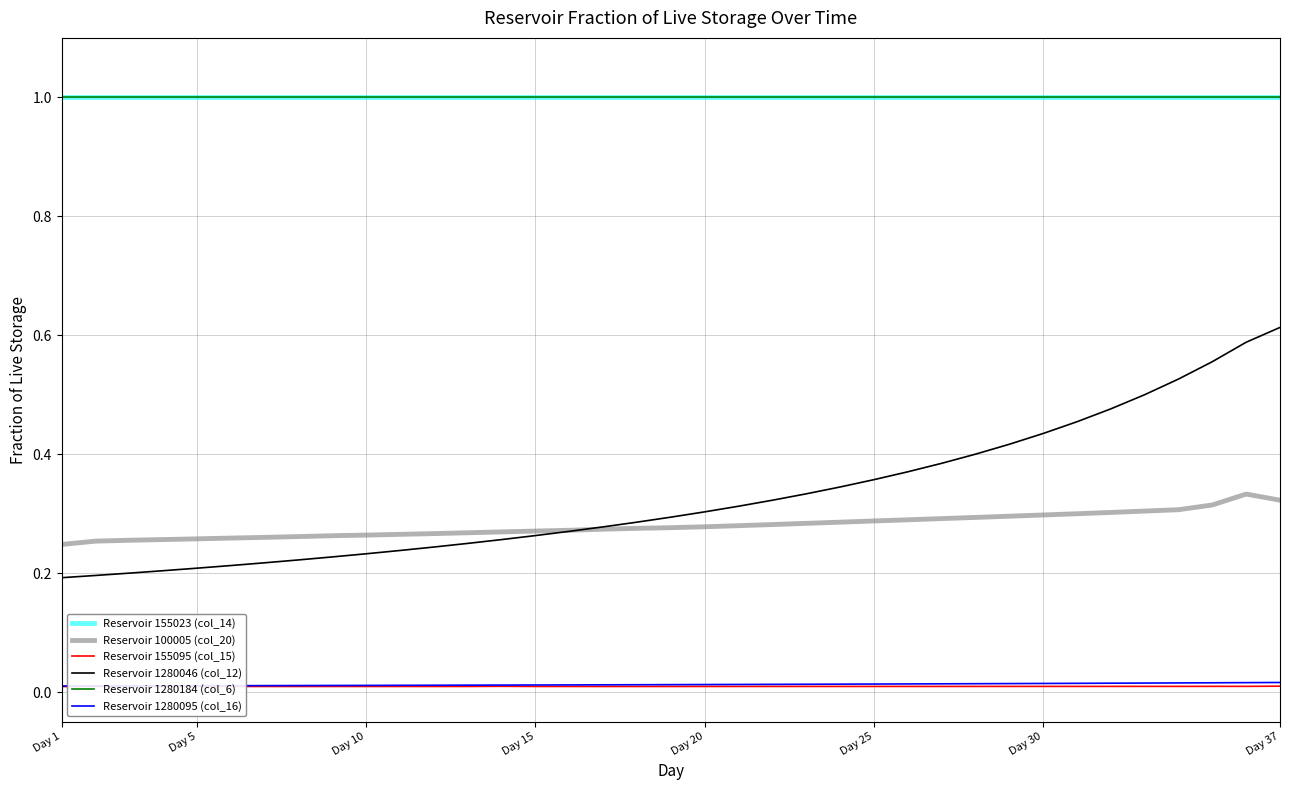

True or false: Reservoir 1280095 (col_16) has more than 0 interior local peaks.

False